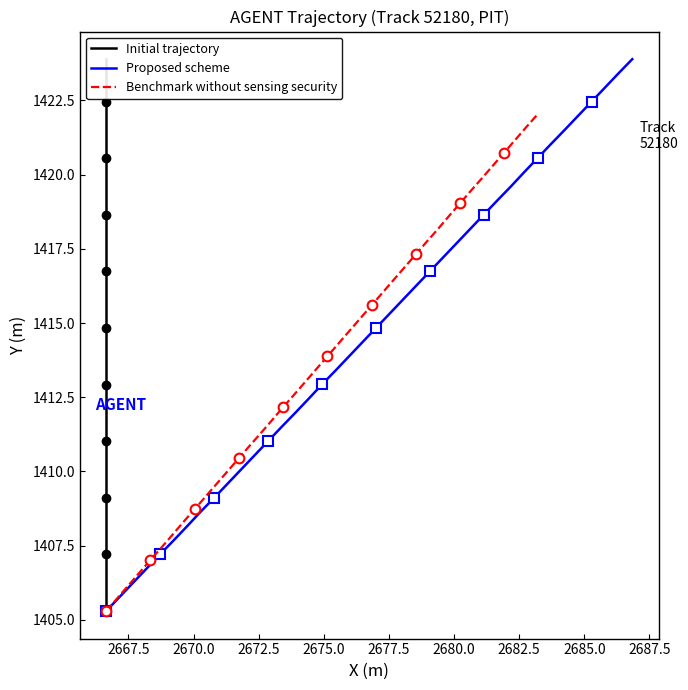

Is it true that Proposed scheme equals 778.9 at 2677.5?

False